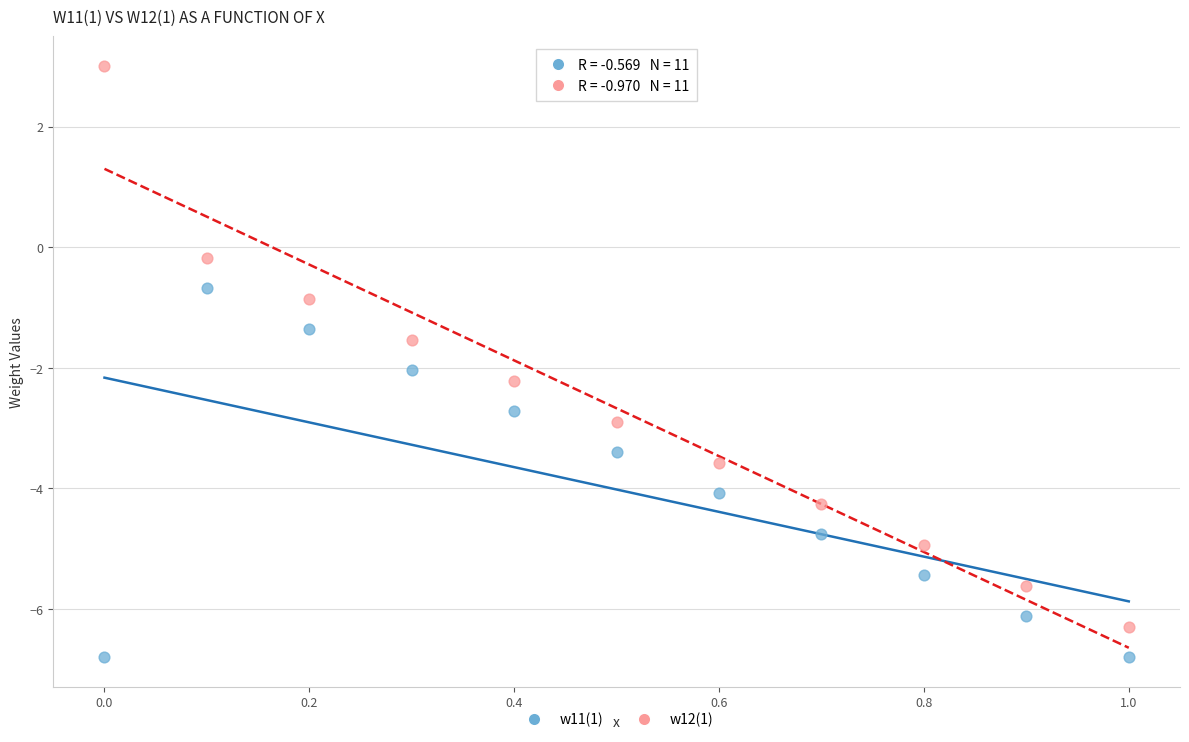

Across all data points, what is the range of X values (max minus min)?

1.0